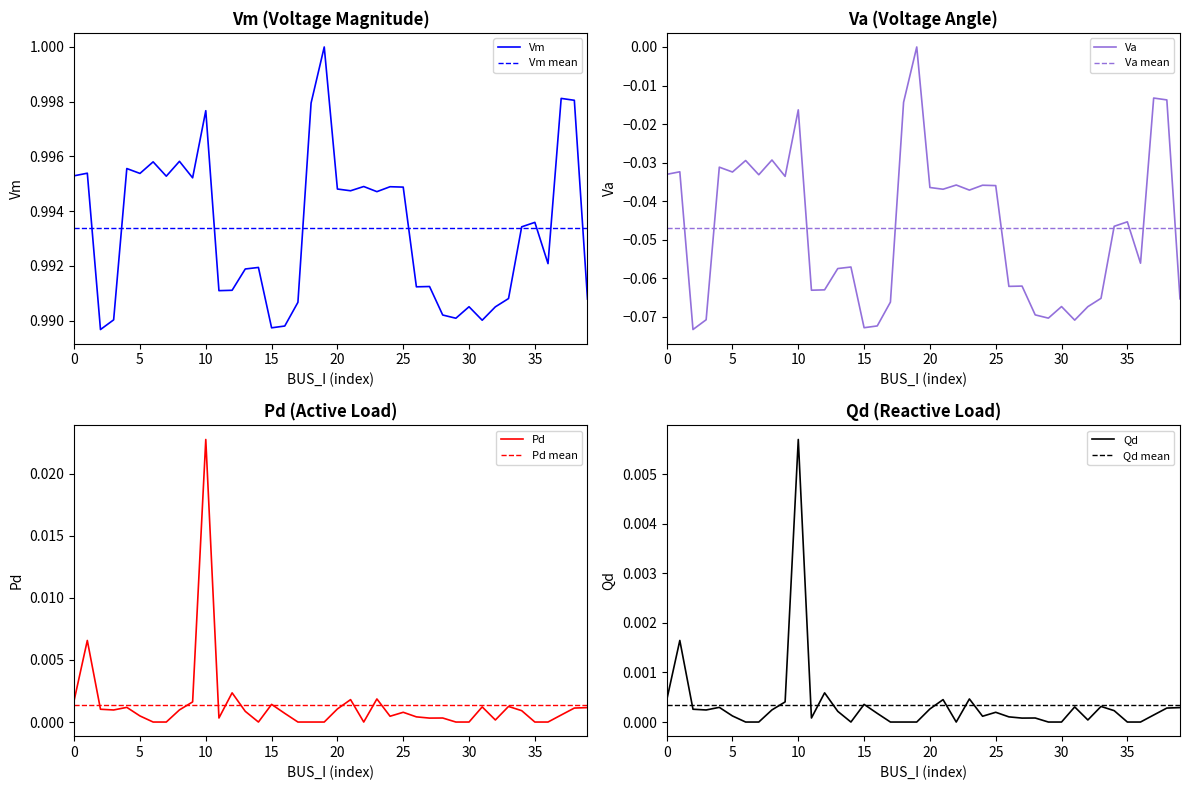

At which label does Qd reach its peak?

10